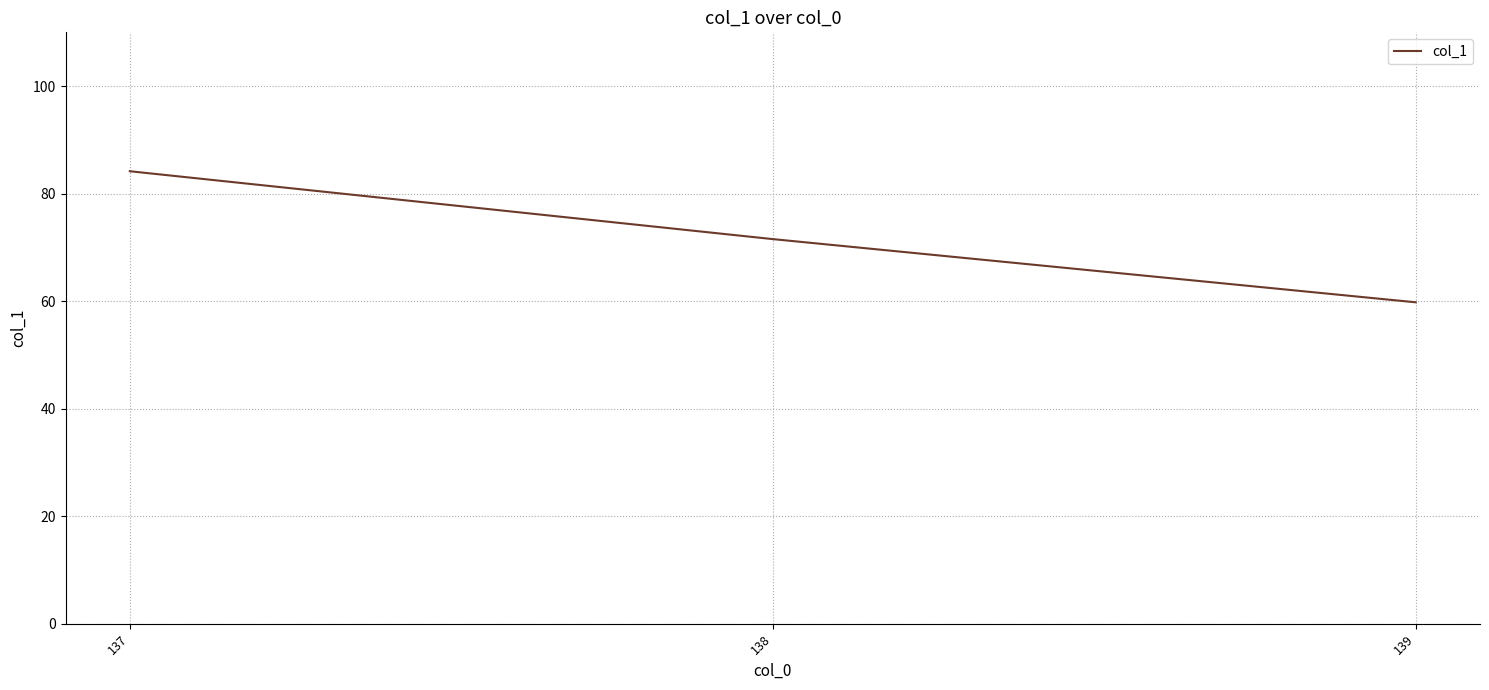

Where does the data first go above 71?

137